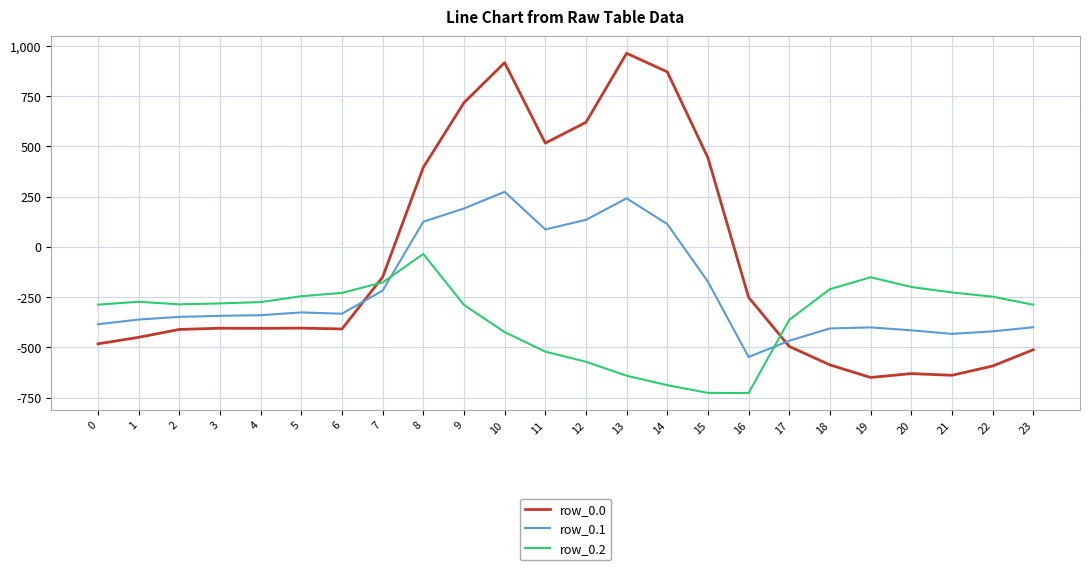

What is the difference between the row_0.0 values at 20 and 16?

379.0